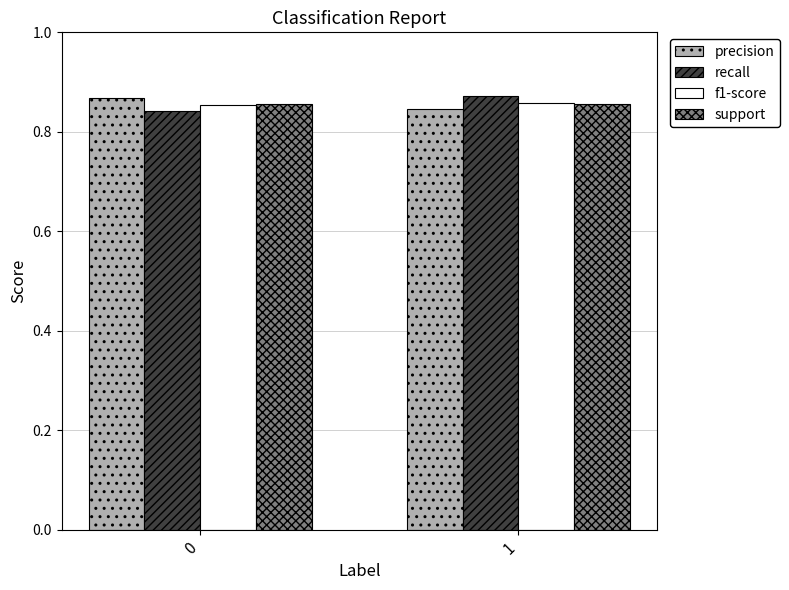

How many distinct data groups are displayed?

4